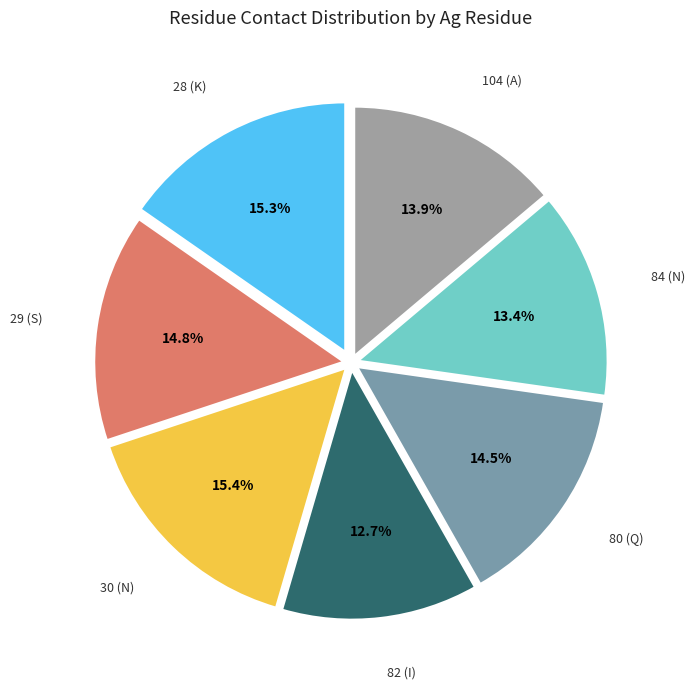

Is there a majority slice in this chart?

No